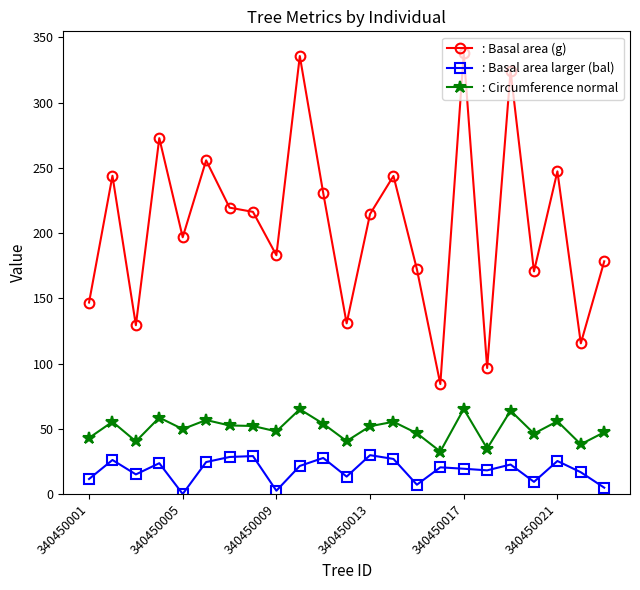

What is the highest value of the : Circumference normal series?

65.2